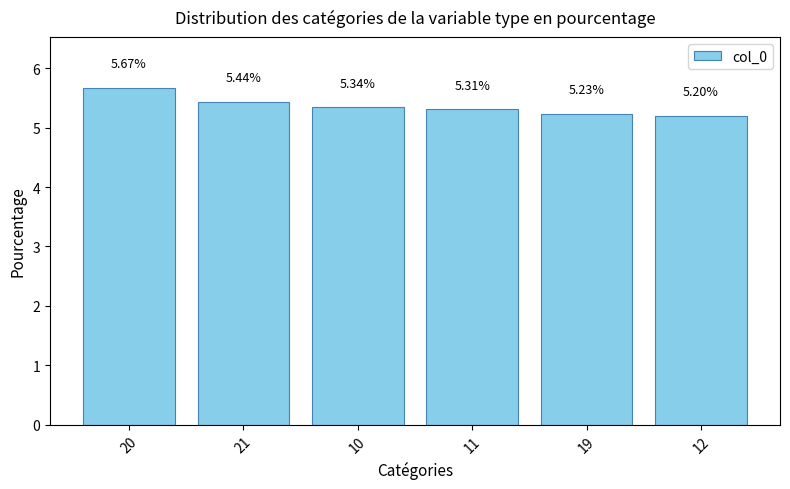

Which category has the lowest value across all series?

12